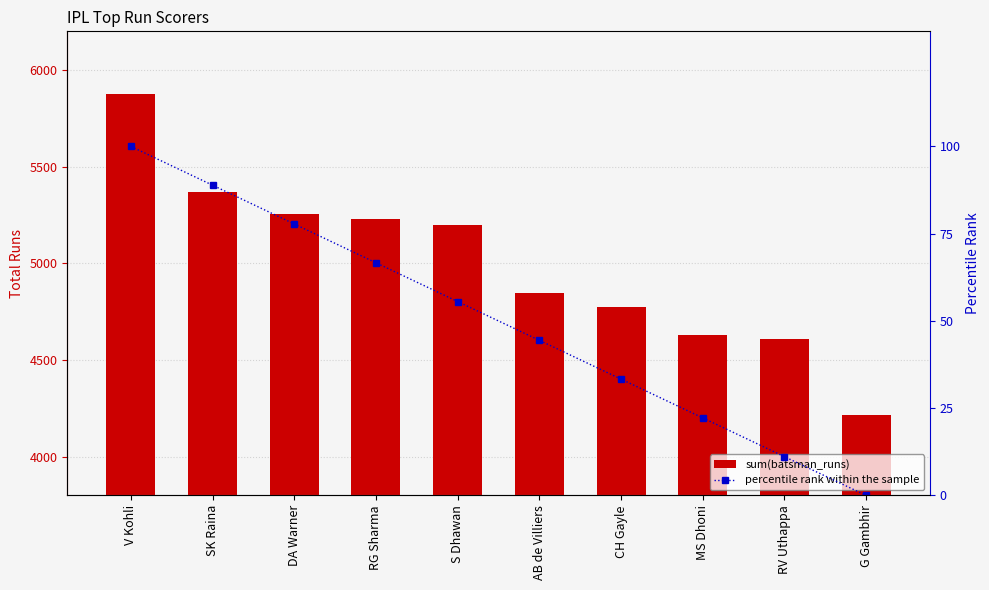

What position from the right is CH Gayle?

4